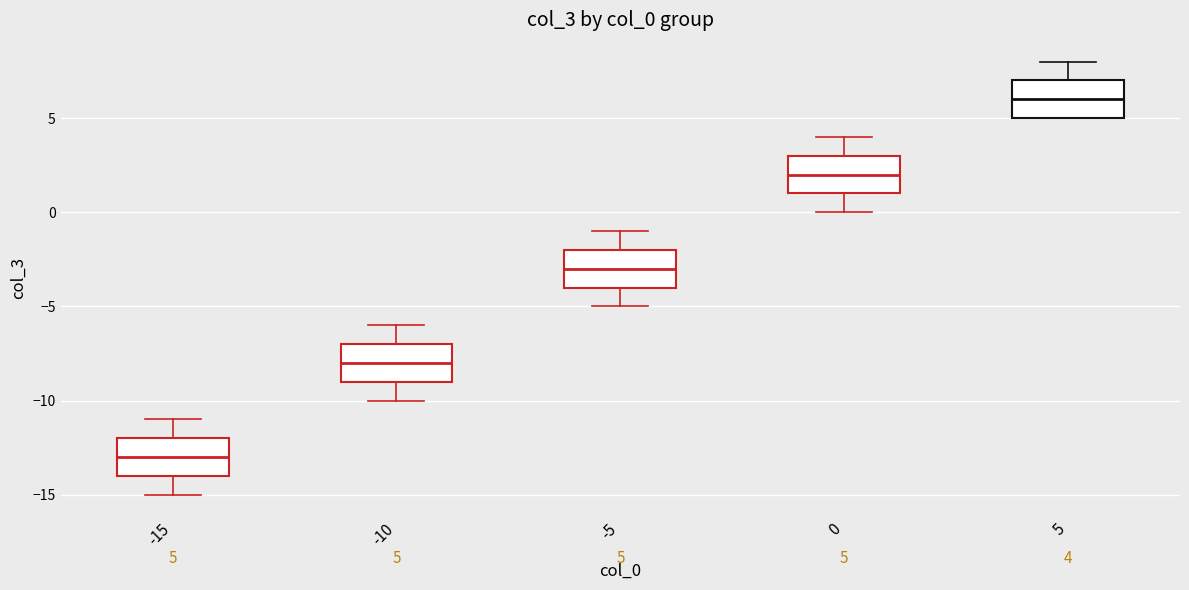

Which box's median line is the highest?

5